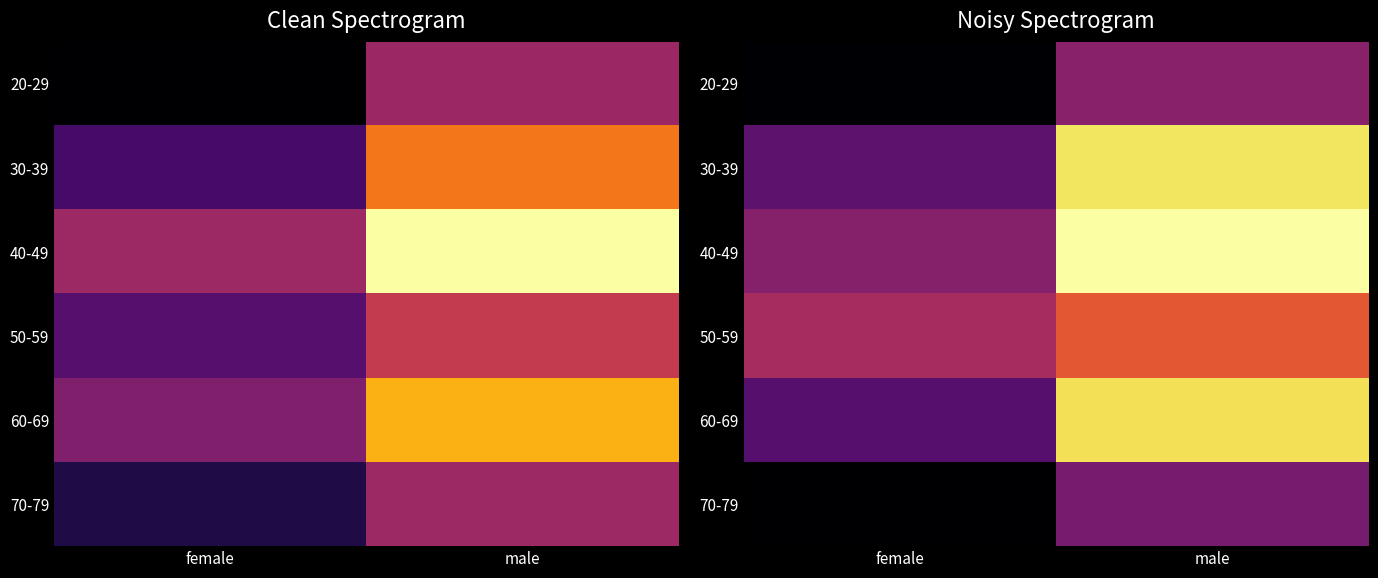

At which category is the sum across all series the highest?

male